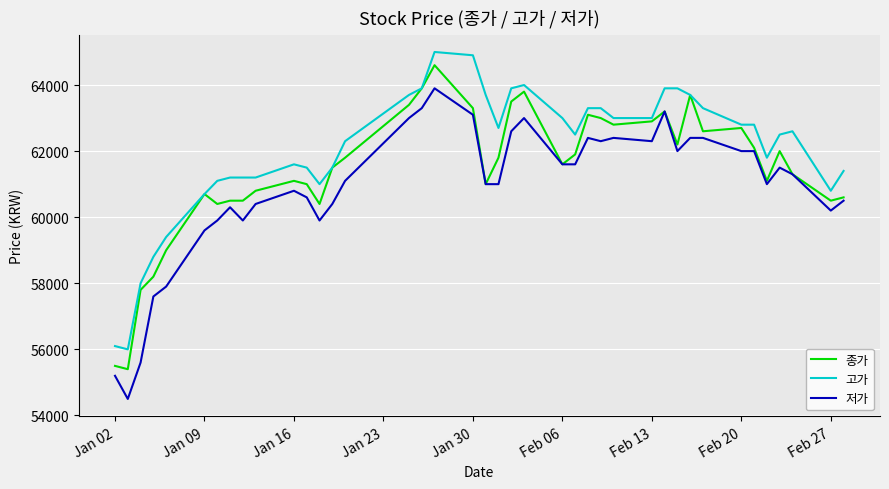

True or false: 저가 and 고가 intersect in this chart.

False